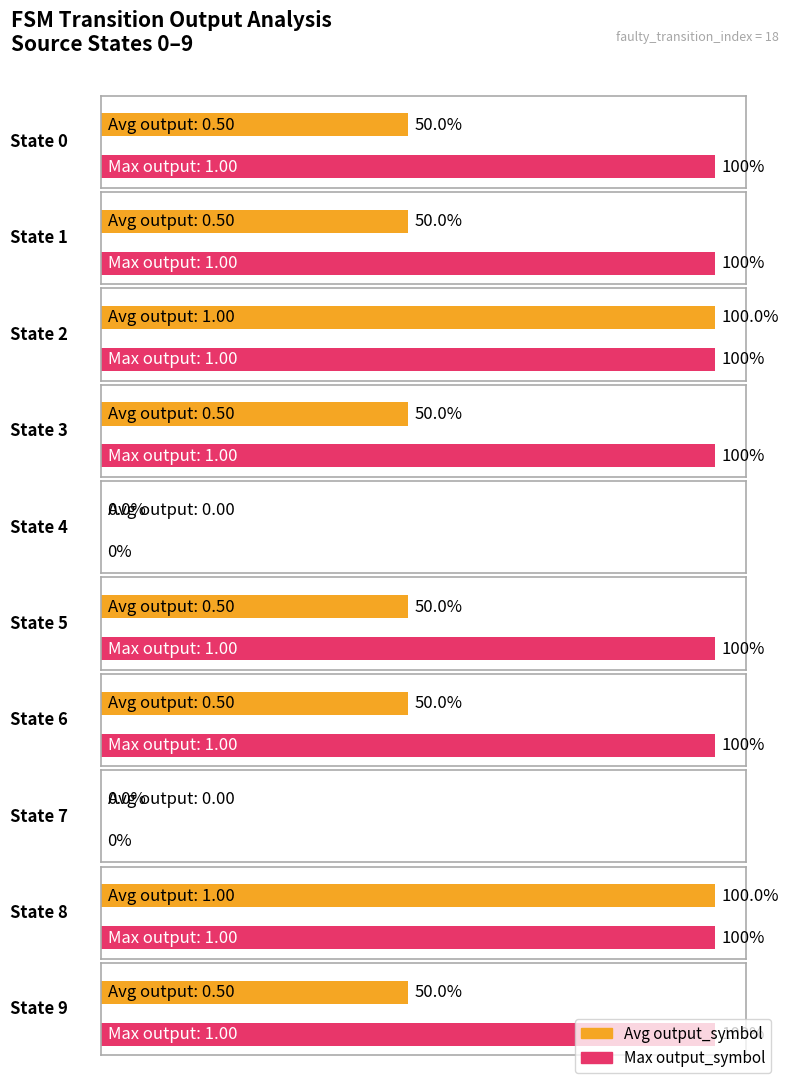

How many bars are there in each group?

2